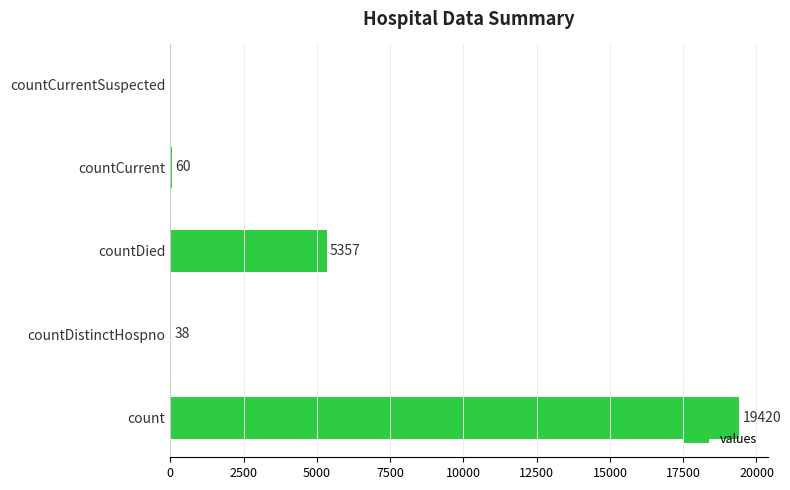

What is the maximum value shown in the chart?

19420